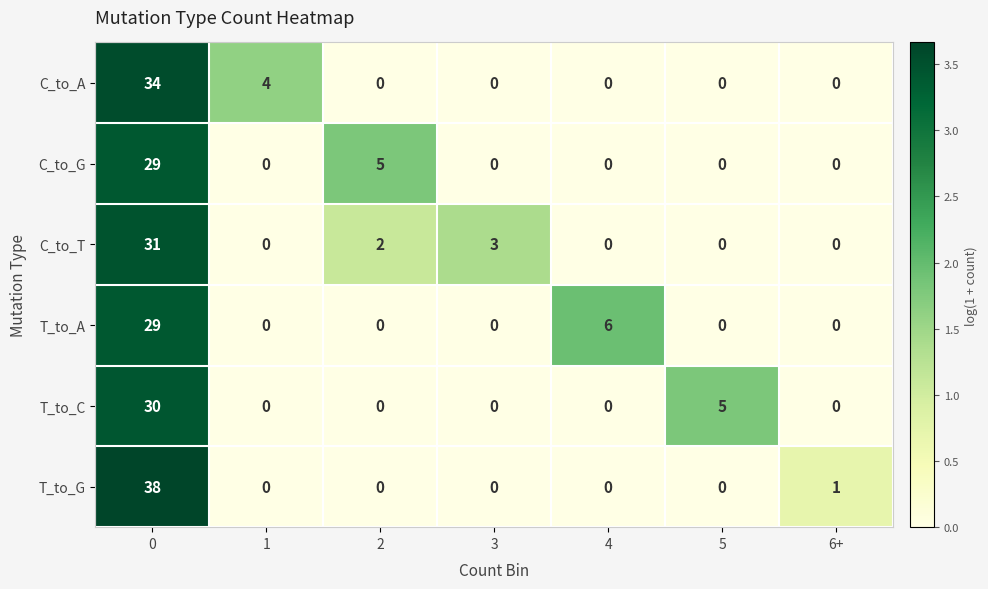

How many series are shown in this chart?

6